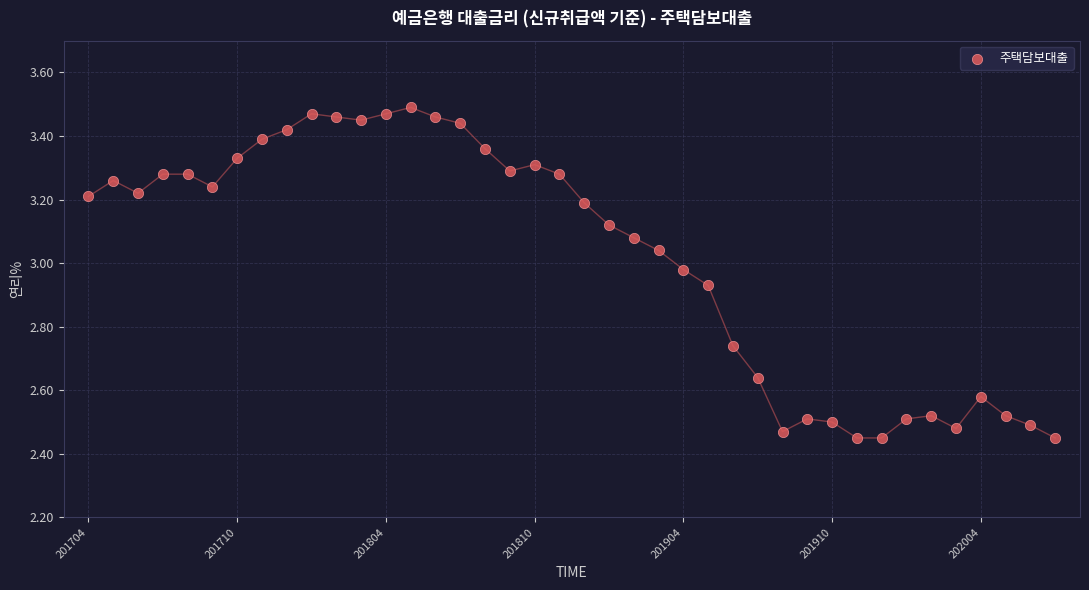

What is the range of Y values (max minus min)?

1.0